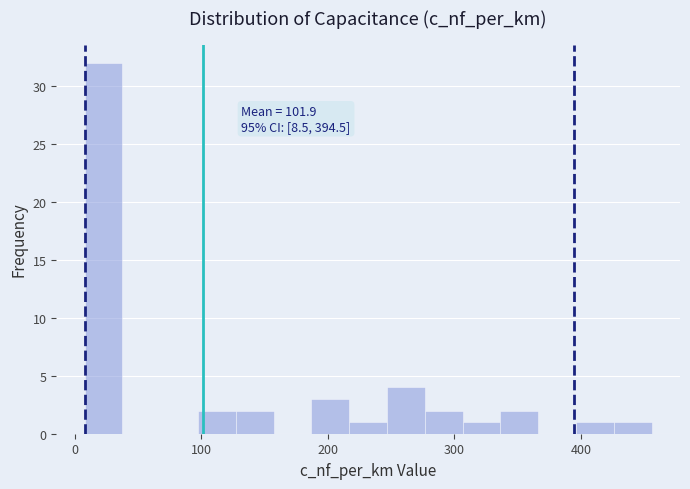

Read against the x-axis, roughly where is the centre of the tallest bar?

20